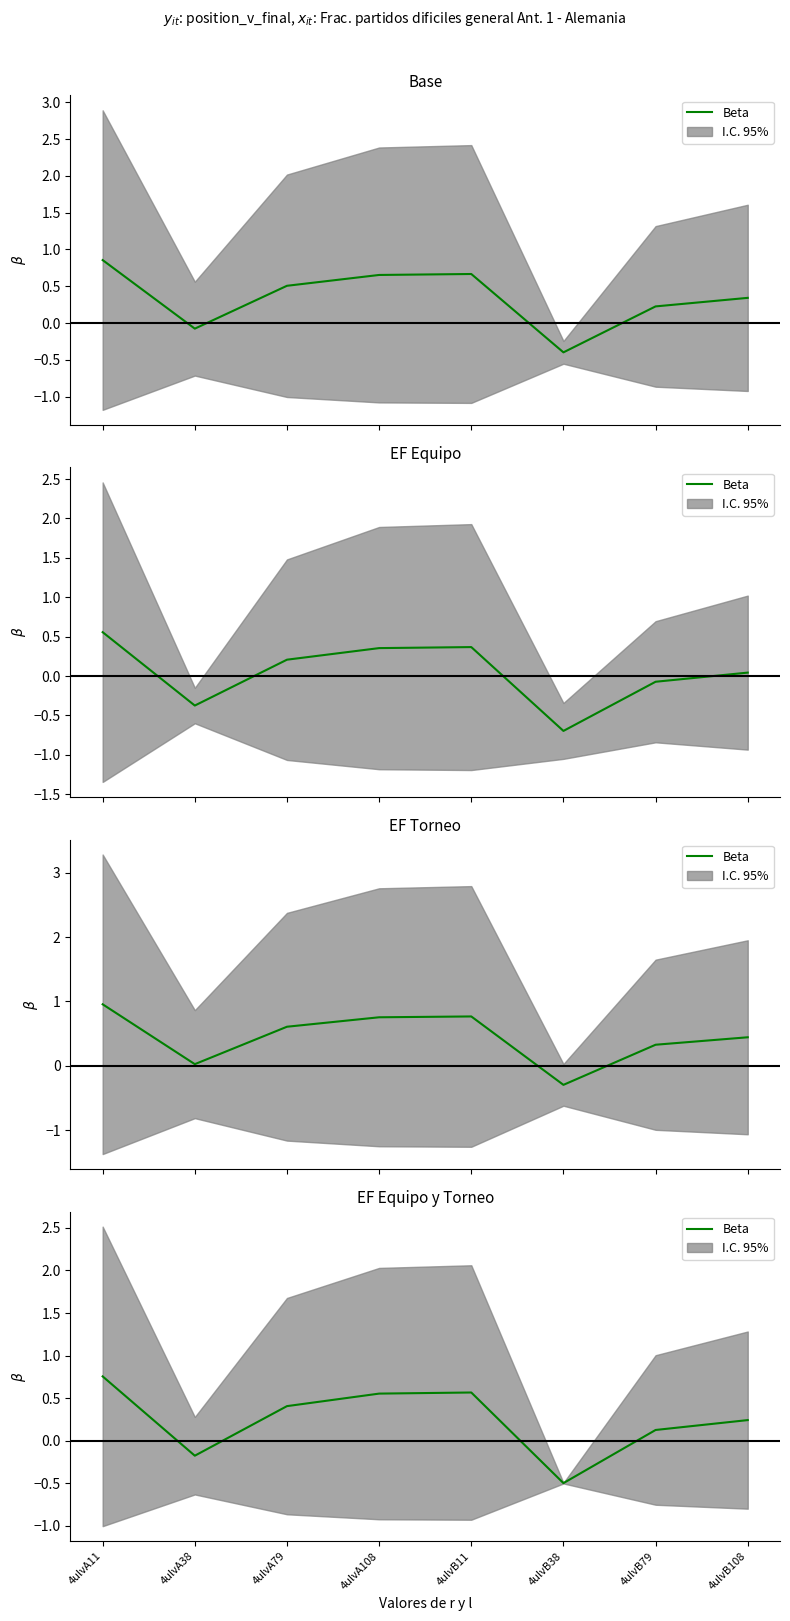

Rank the categories by value from lowest to highest.

4ulvB38, 4ulvA38, 4ulvB79, 4ulvB108, 4ulvA79, 4ulvA108, 4ulvB11, 4ulvA11